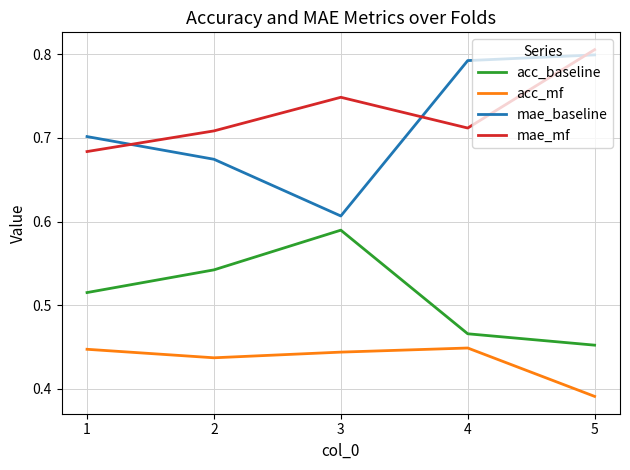

What are all the series names shown in the legend?

acc_baseline, acc_mf, mae_baseline, mae_mf